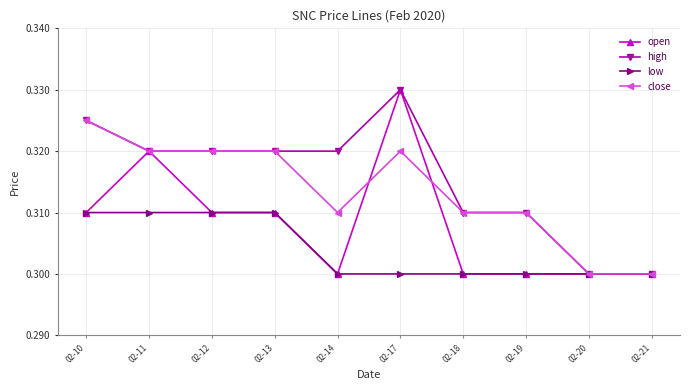

Count the open values in the range 0 to 1.

10